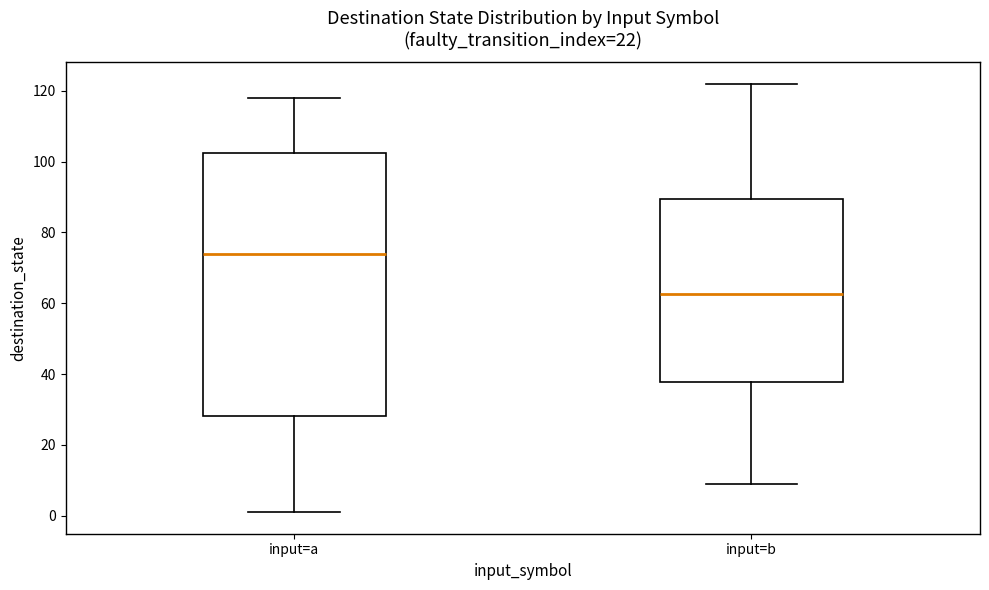

Which box is the tallest, from its lower edge to its upper edge?

input=a